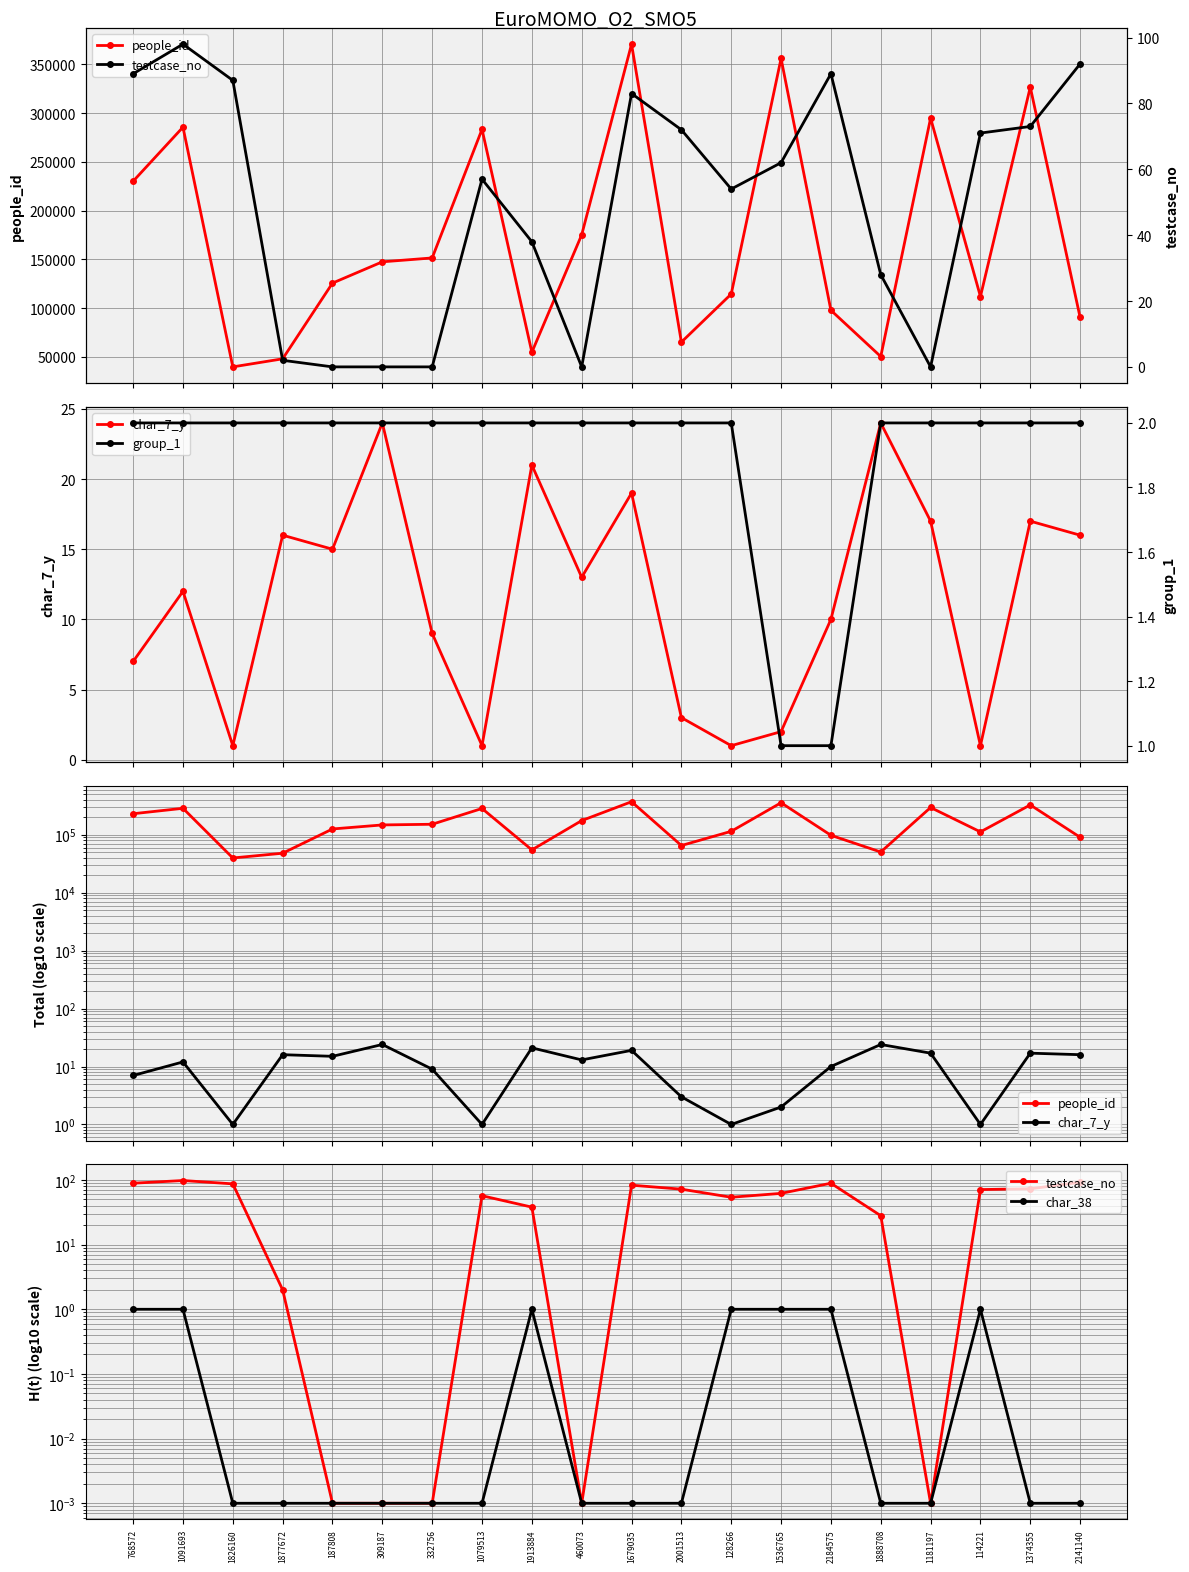

What are all the series names shown in the legend?

people_id, char_7_y, testcase_no, char_38, group_1